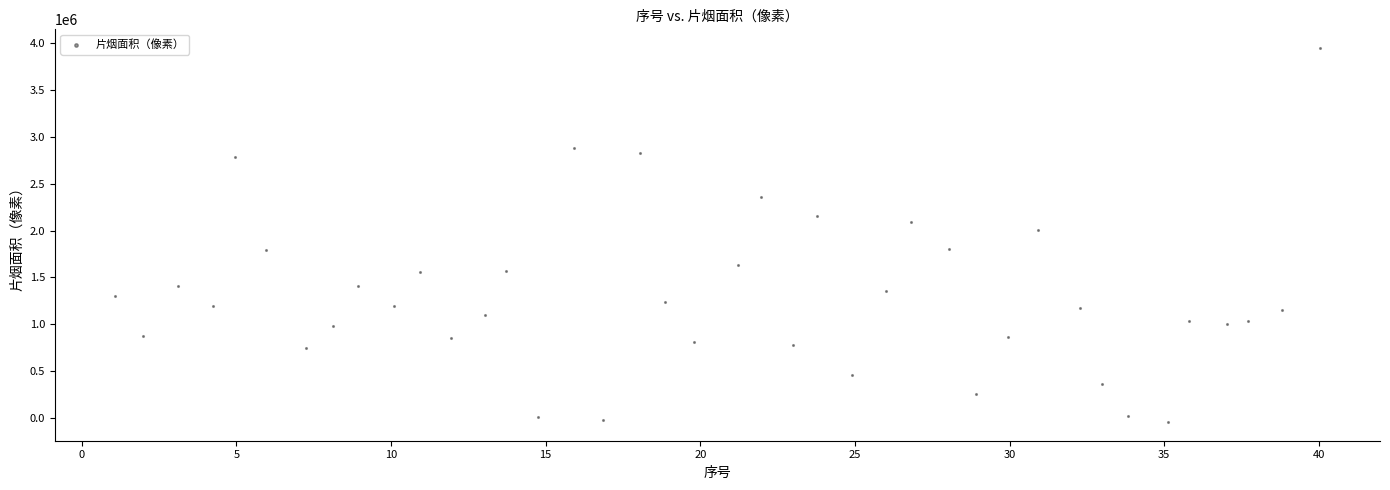

What Y value in the scatter plot is closest to 1952070?

2010632.4